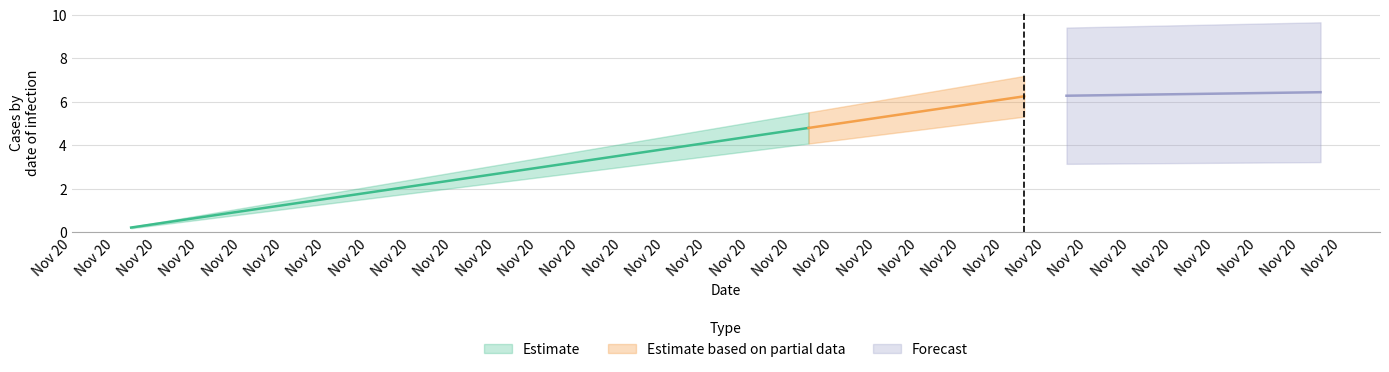

True or false: the data has more than 0 interior local peaks.

False